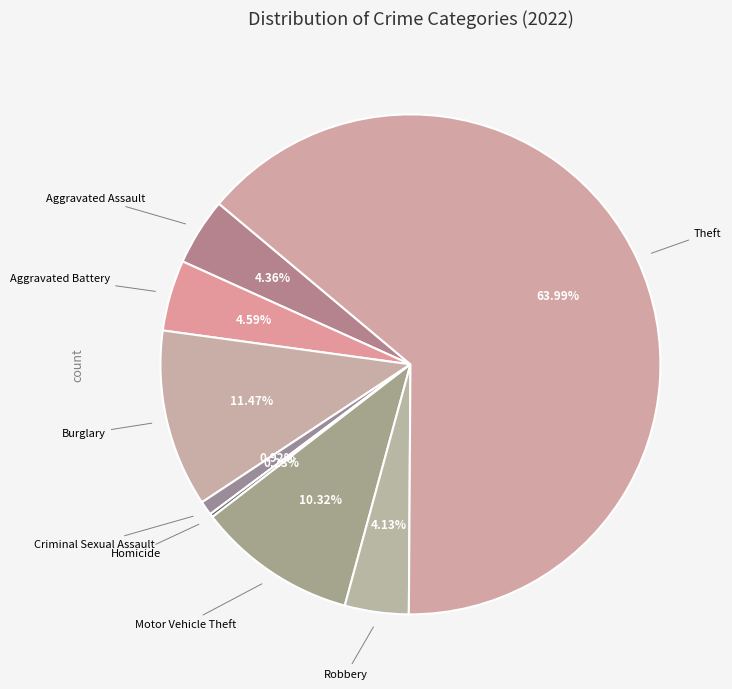

Does Theft account for over 50% of the chart?

Yes